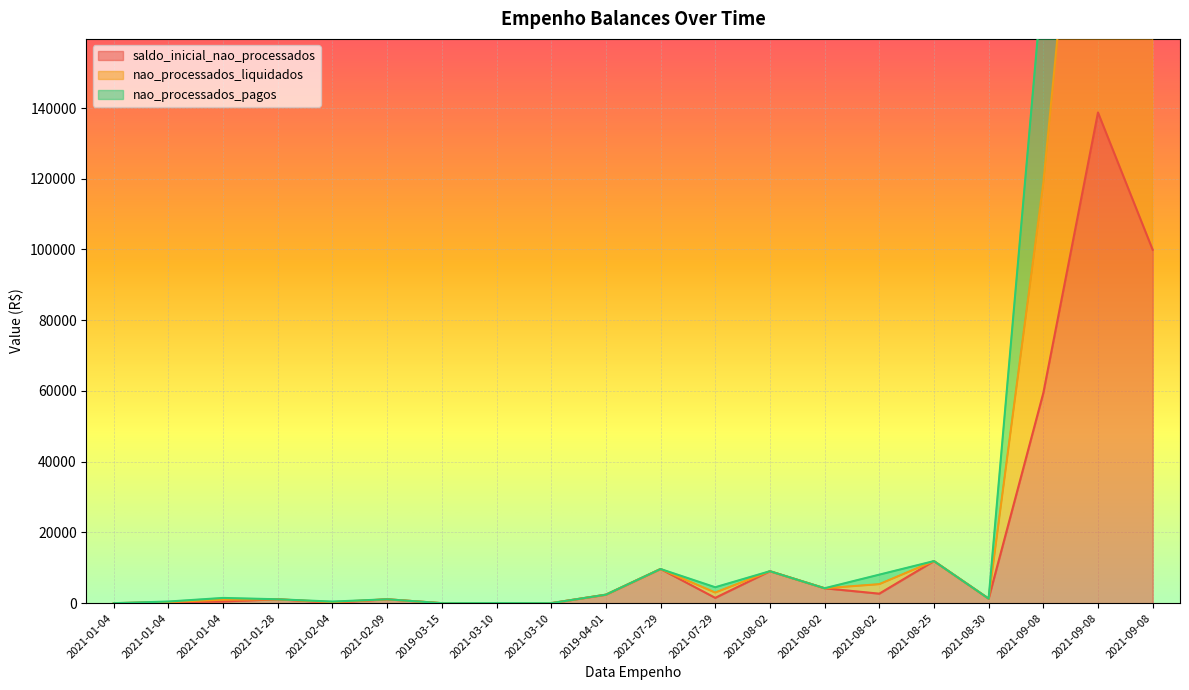

What is the difference between the second highest and second lowest values in the saldo_inicial_nao_processados series?

99933.6